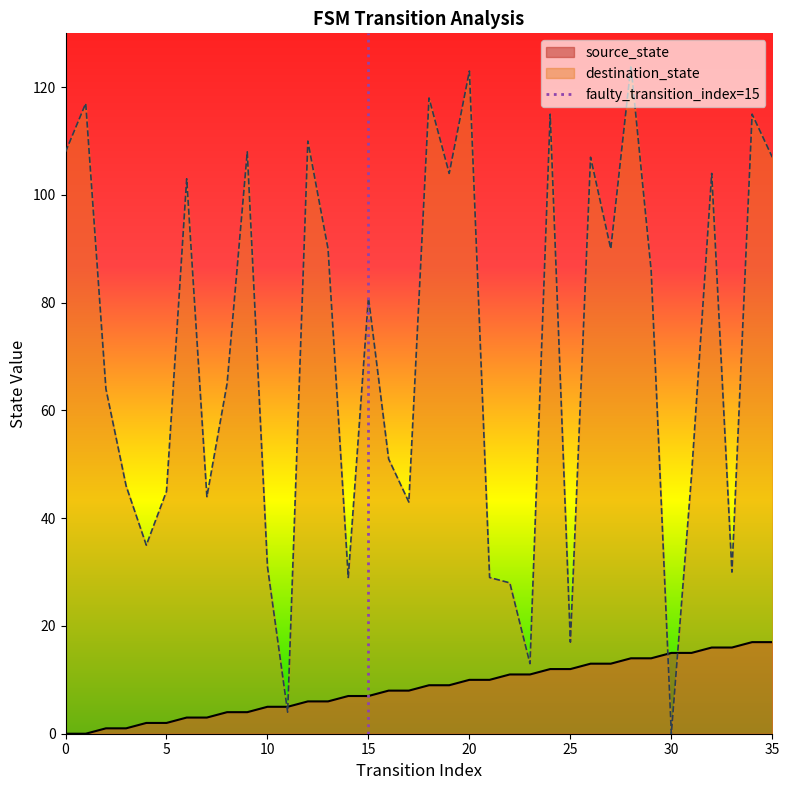

What is the maximum value for destination_state?

124